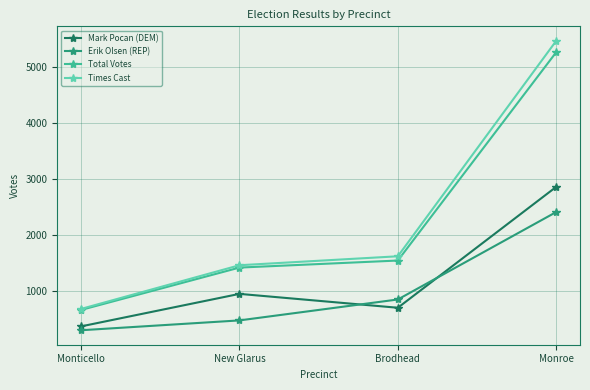

How many data points in Total Votes are less than 1540?

2